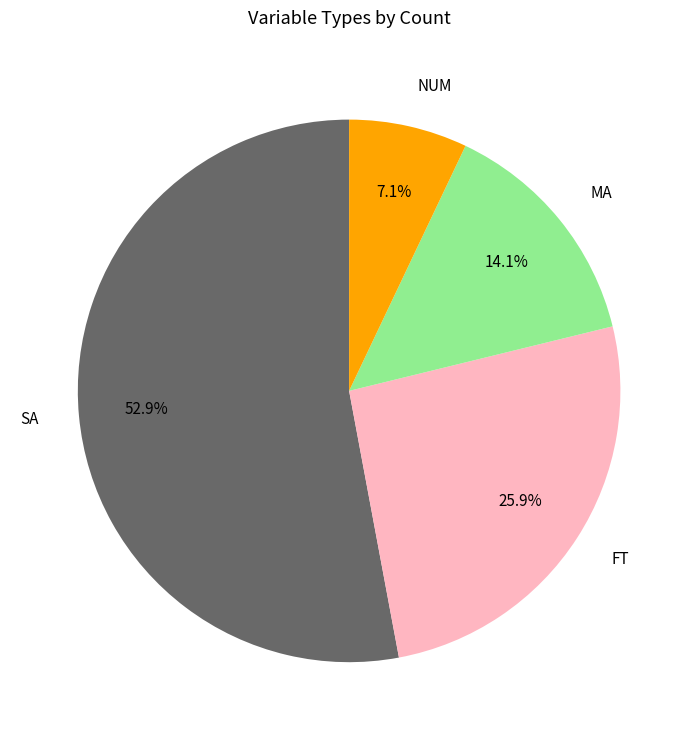

To the nearest percent, what is the difference between the largest and smallest slice percentages?

46%